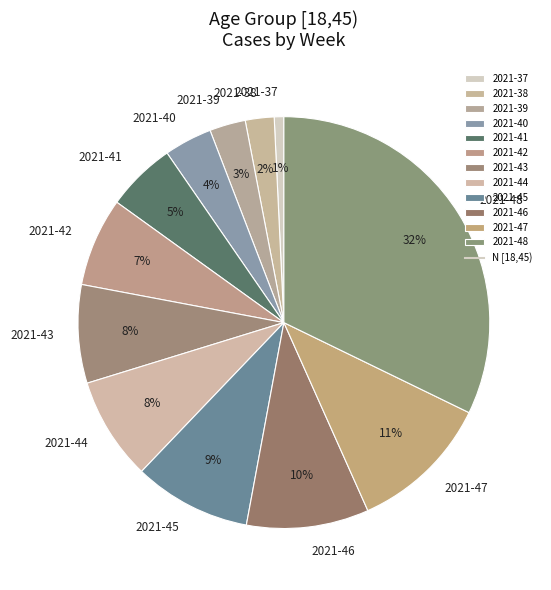

Does any single category account for the majority?

No